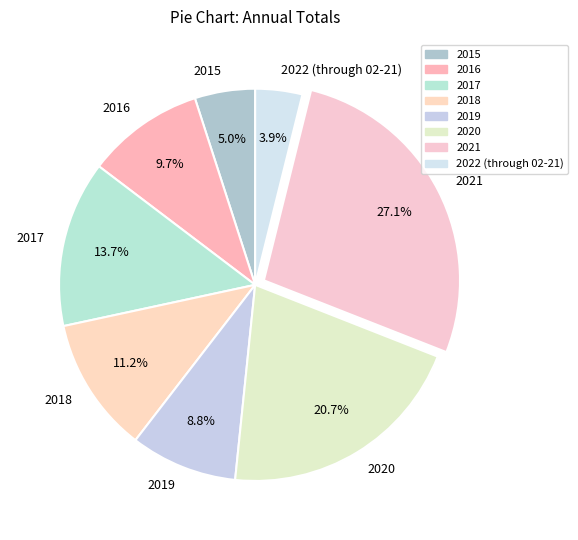

Which category has the biggest portion of the pie?

2021